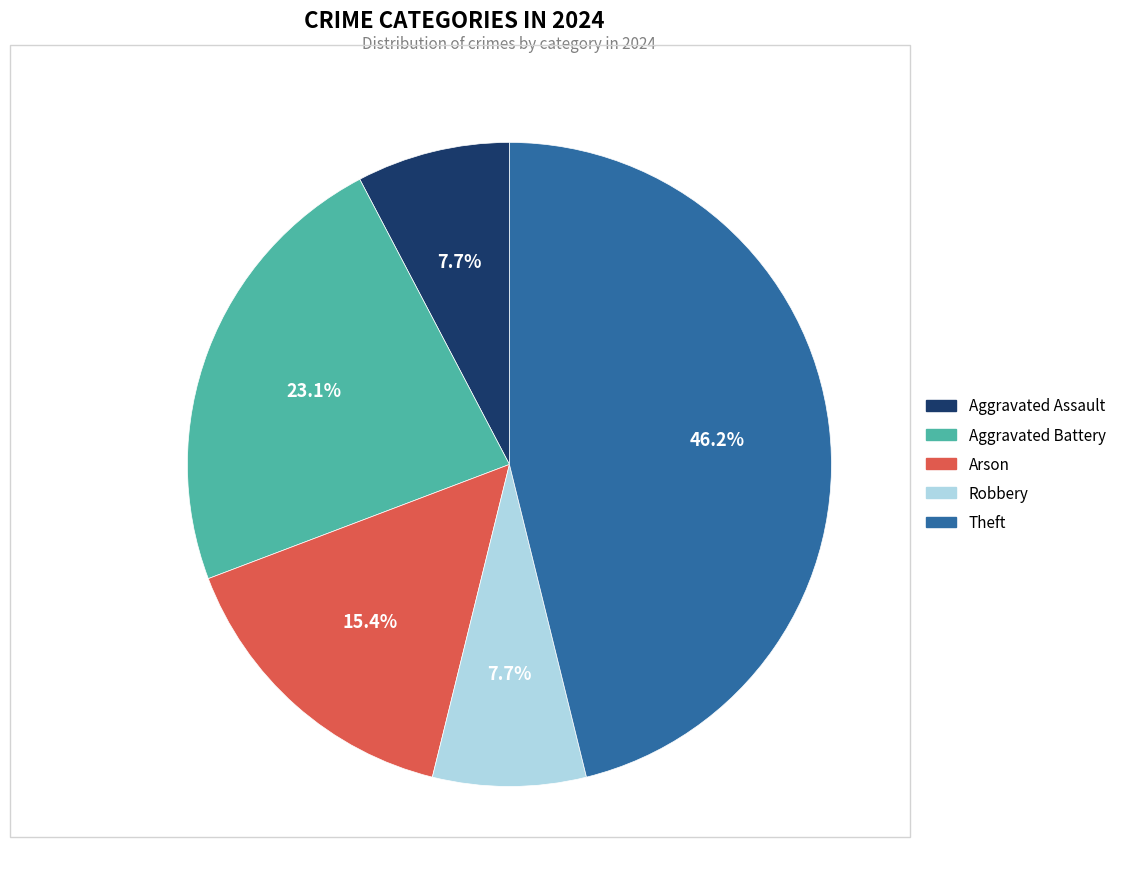

What is the largest slice in the pie chart?

Theft